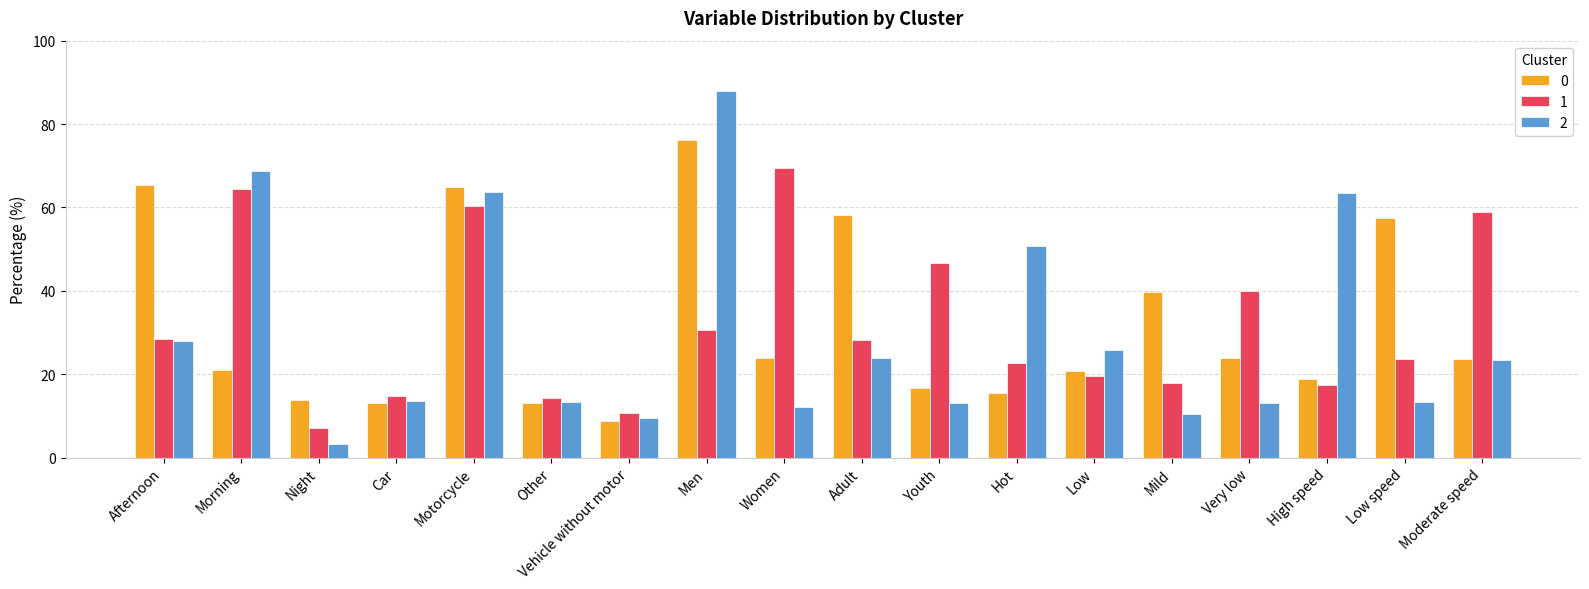

Rank the series at Youth from highest to lowest value.

1, 0, 2